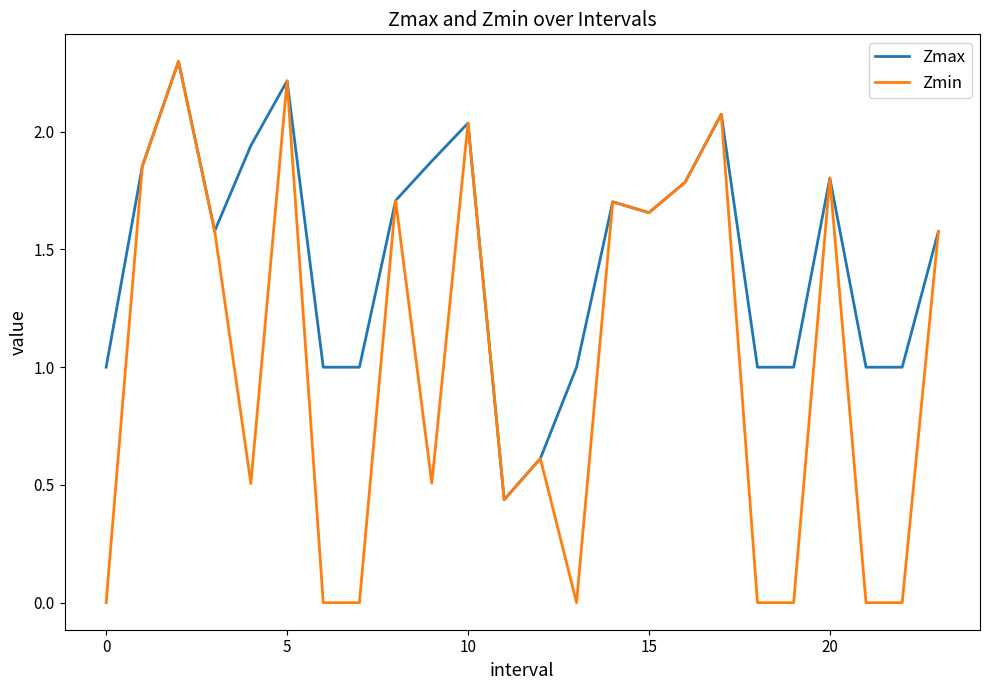

What is the difference between the second highest and second lowest values in the Zmin series?

2.2